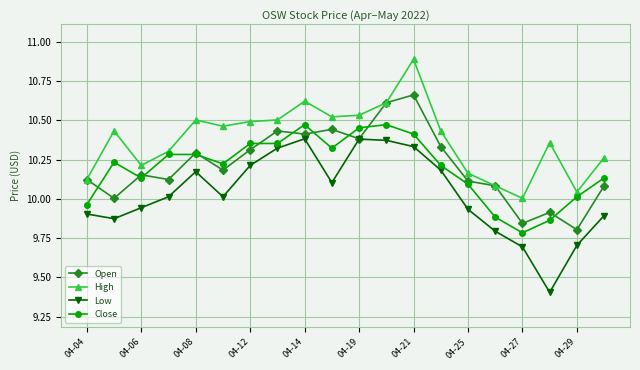

True or false: Open has more than 0 interior local peaks.

True